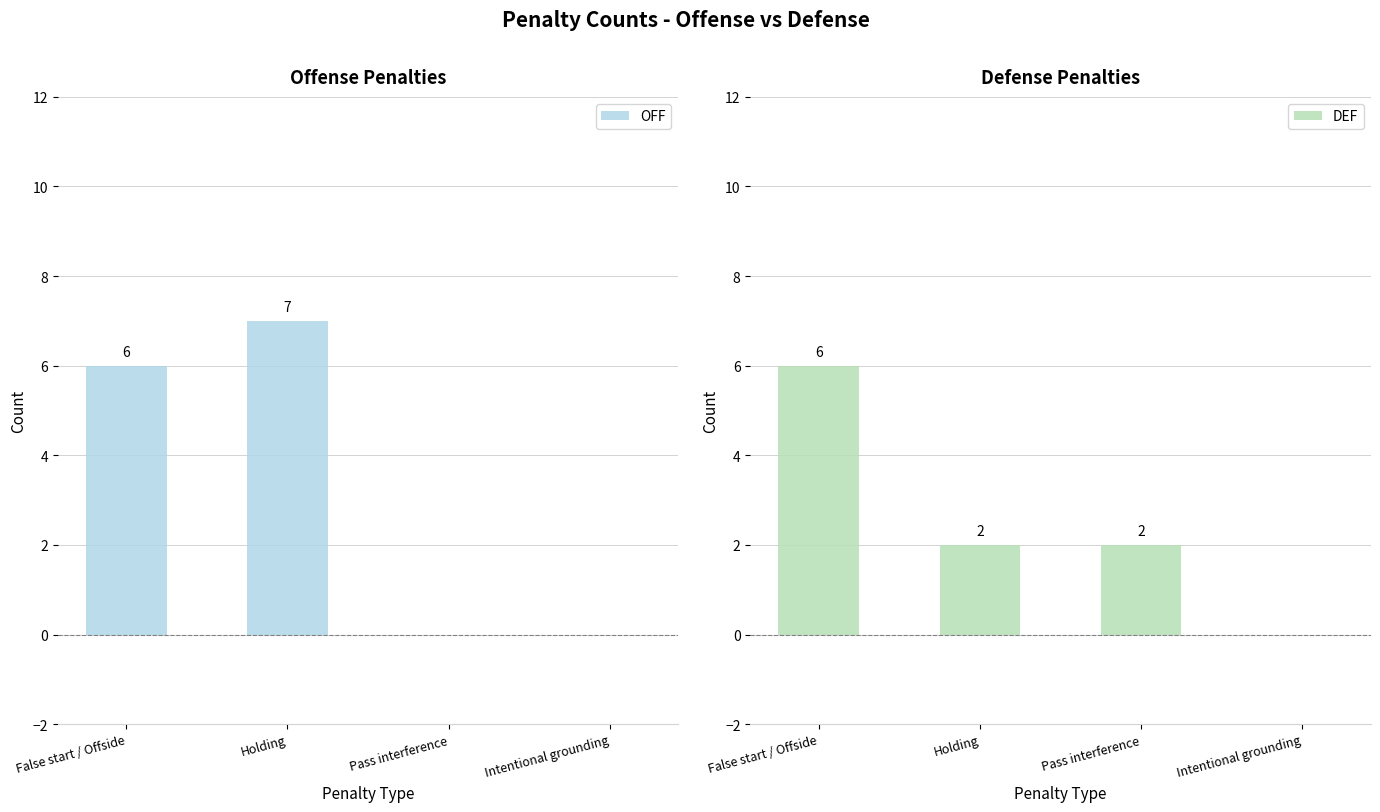

Which category has the highest value across all series?

Holding